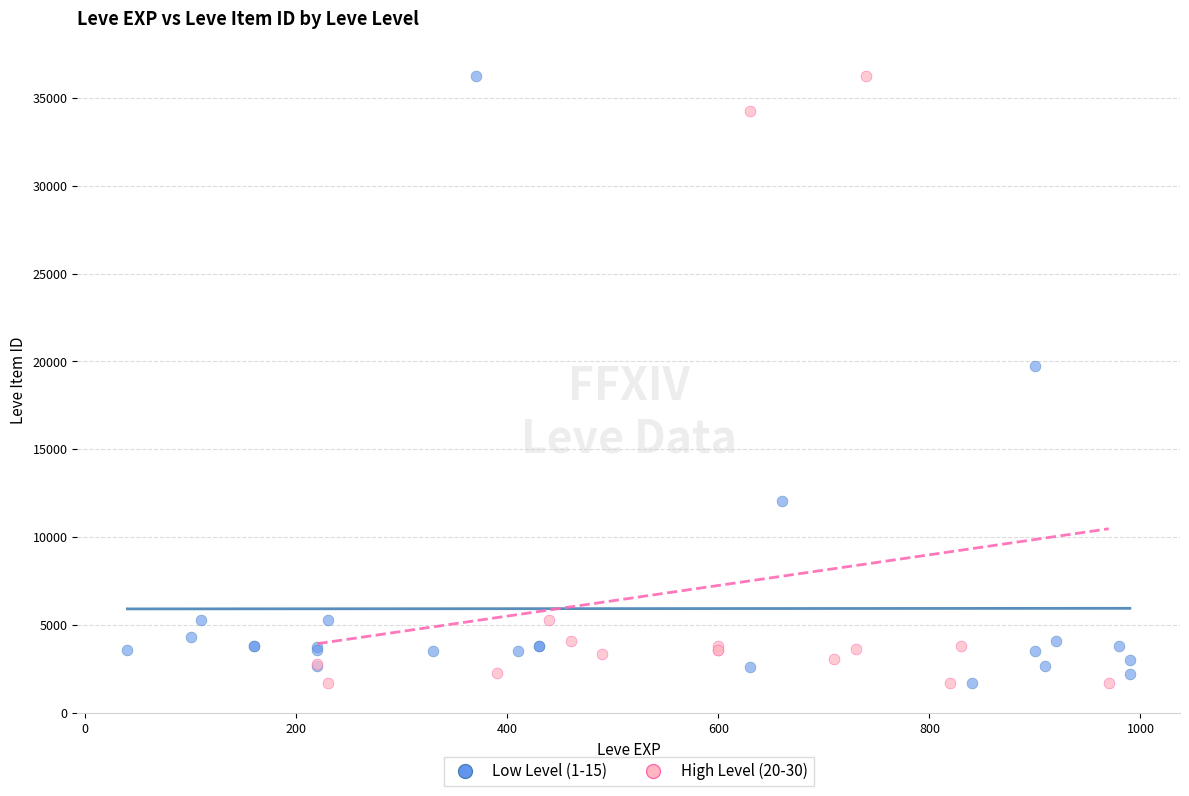

What are all the series names shown in the legend?

Low Level (1-15), High Level (20-30)